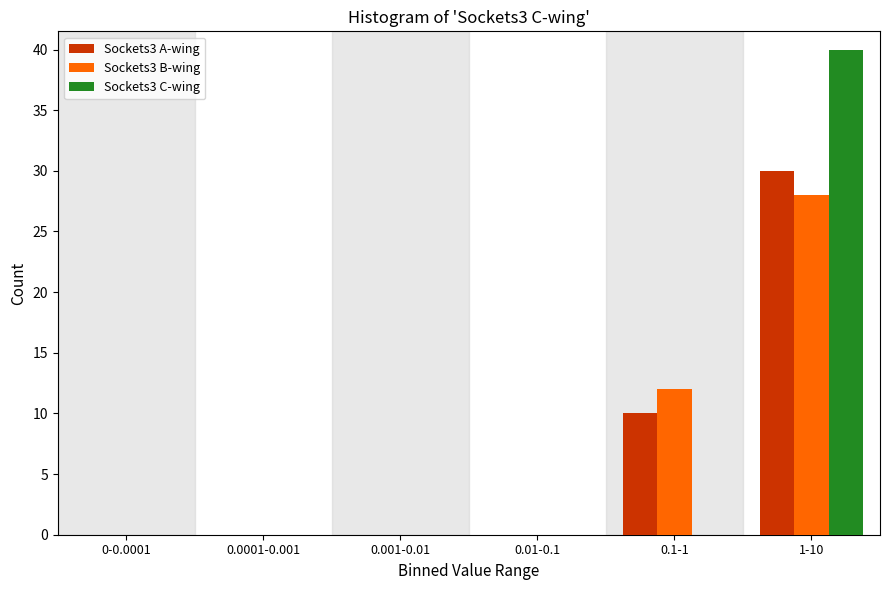

Reading left to right, extract all data points from this chart.

Sockets3 A-wing: 0-0.0001=0	0.0001-0.001=0	0.001-0.01=0	0.01-0.1=0	0.1-1=10	1-10=30
Sockets3 B-wing: 0-0.0001=0	0.0001-0.001=0	0.001-0.01=0	0.01-0.1=0	0.1-1=12	1-10=28
Sockets3 C-wing: 0-0.0001=0	0.0001-0.001=0	0.001-0.01=0	0.01-0.1=0	0.1-1=0	1-10=40